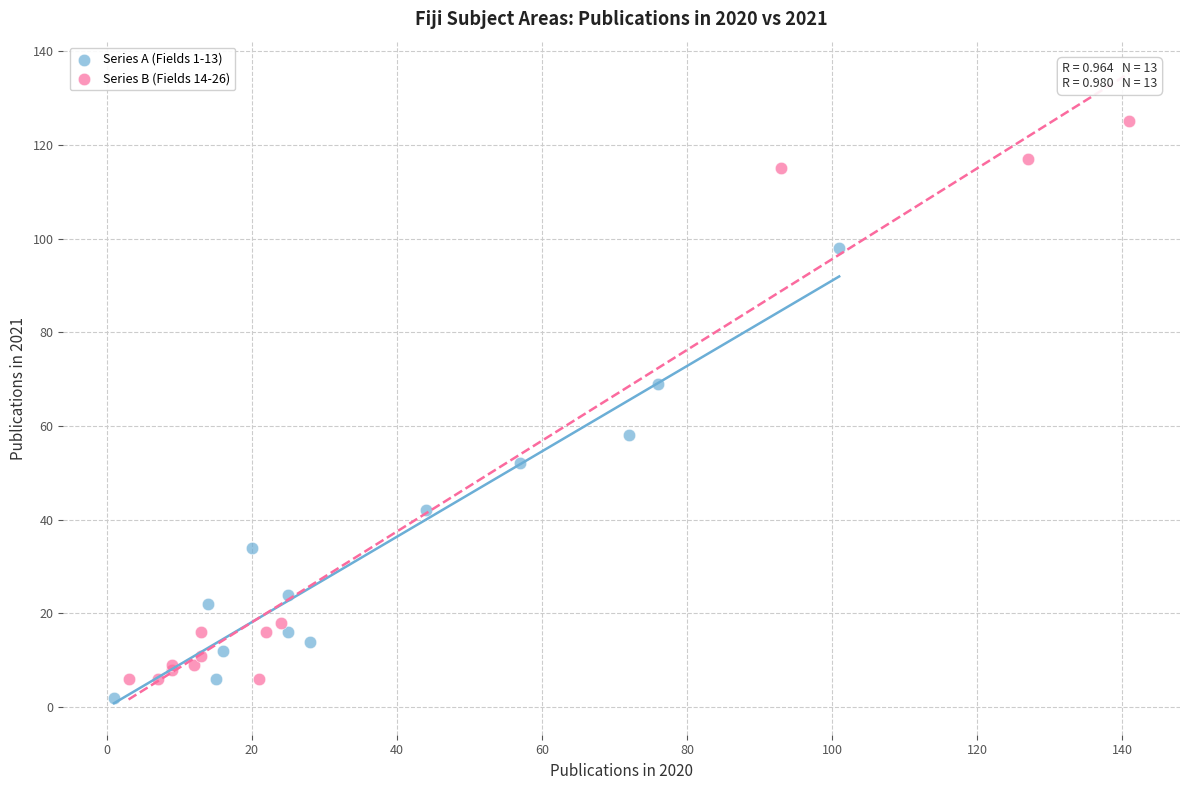

Which series contains the highest Y value?

Series B (Fields 14-26)